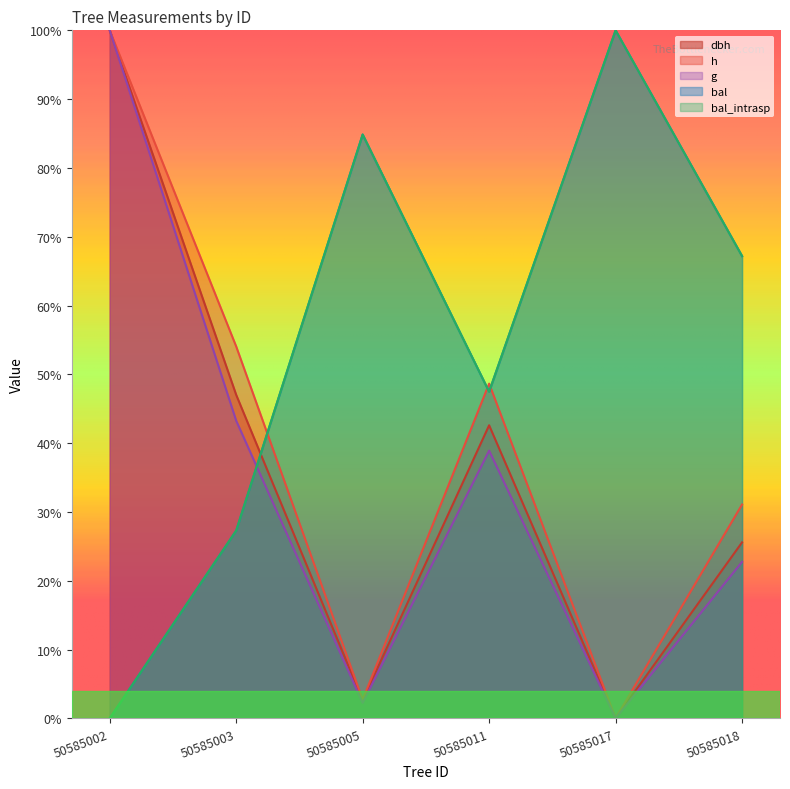

Reading right to left, what are all the values shown in this chart?

dbh: 50585018=25.6	50585017=0.0	50585011=42.6	50585005=2.6	50585003=47.0	50585002=100.0
h: 50585018=31.1	50585017=0.0	50585011=48.6	50585005=2.7	50585003=54.1	50585002=100.0
g: 50585018=22.7	50585017=0.0	50585011=38.9	50585005=2.2	50585003=43.3	50585002=100.0
bal: 50585018=67.2	50585017=100.0	50585011=47.5	50585005=84.9	50585003=27.3	50585002=0.0
bal_intrasp: 50585018=67.2	50585017=100.0	50585011=47.5	50585005=84.9	50585003=27.3	50585002=0.0